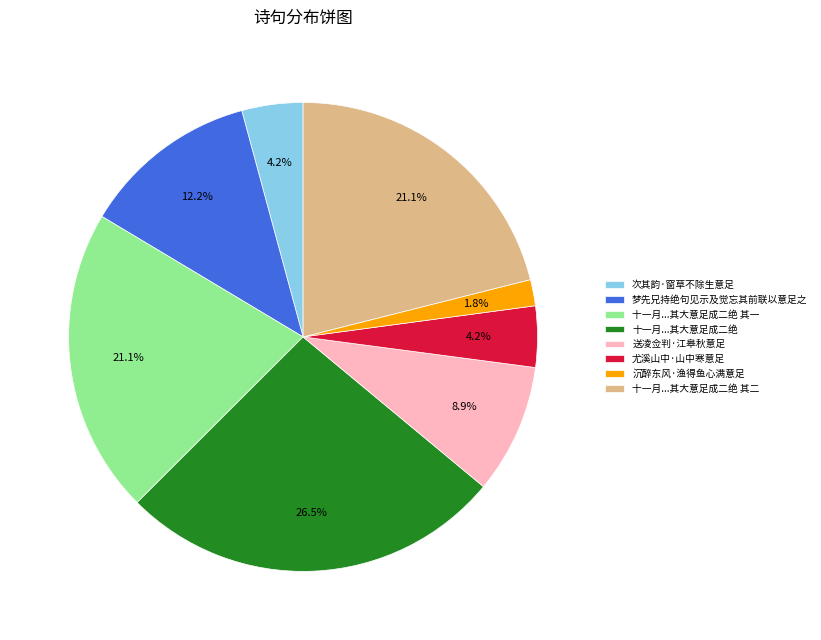

Is 十一月...其大意足成二绝 其一 the majority of the pie?

No